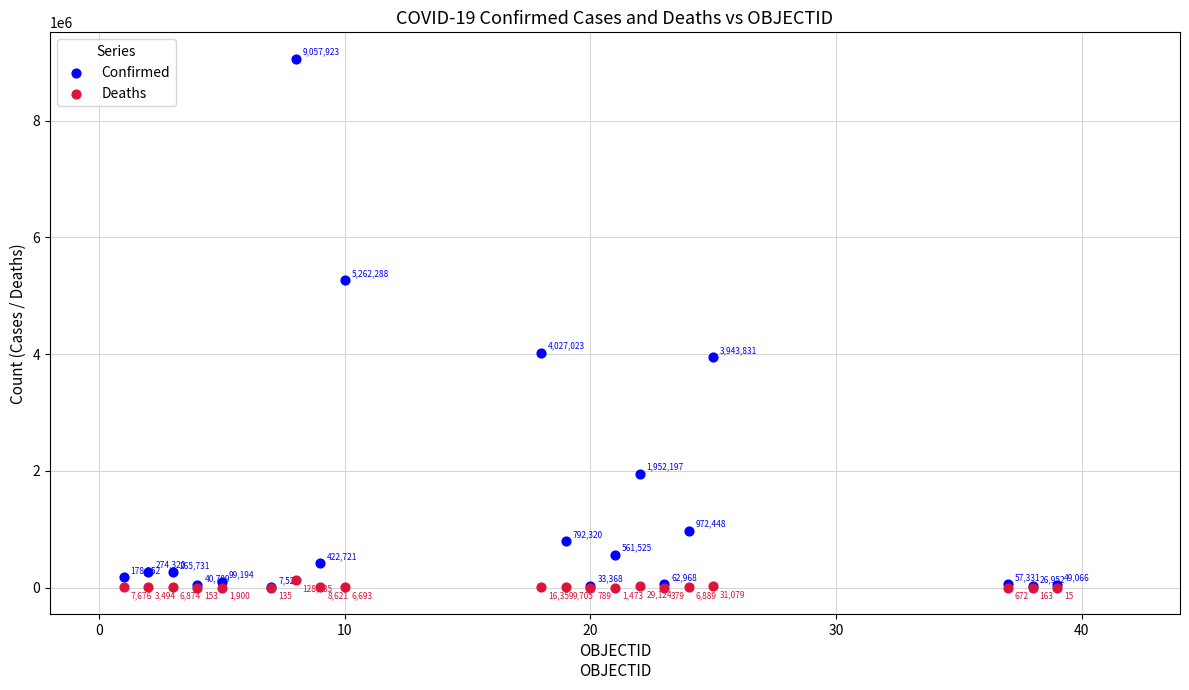

Across all series, what Y value is closest to 4528969?

4027023